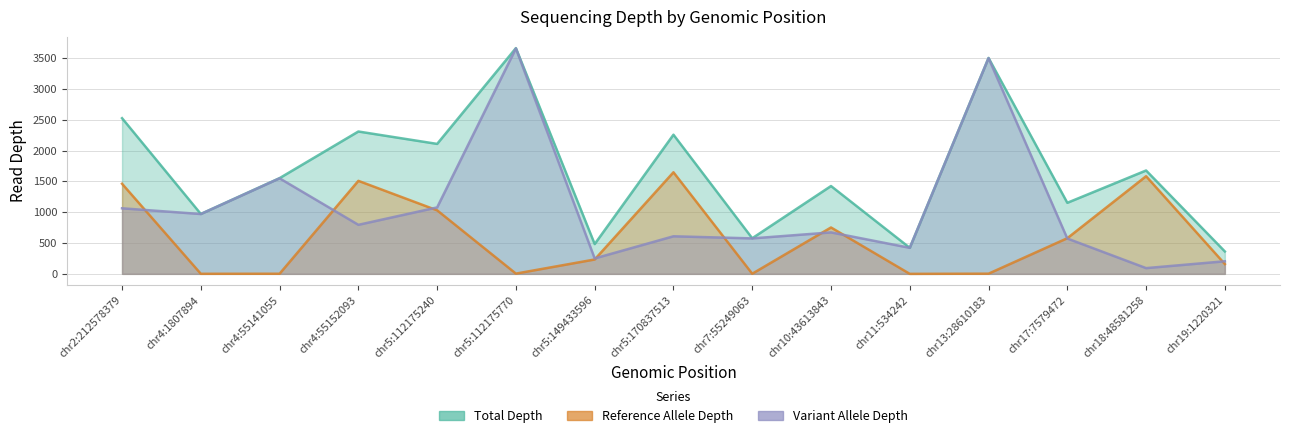

How many distinct data groups are displayed?

3